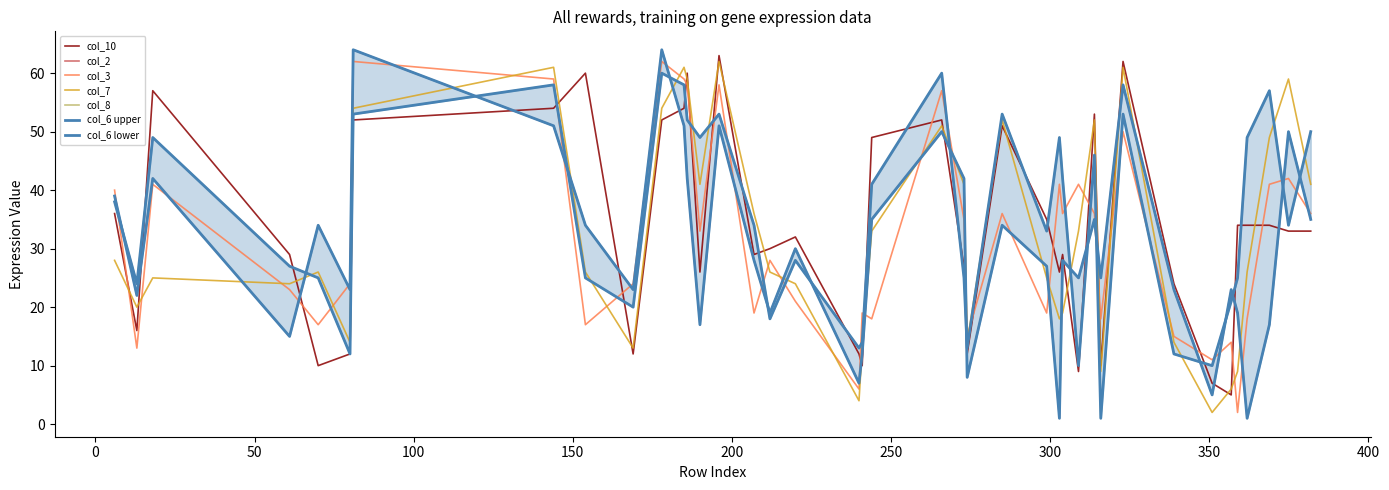

What is the highest value of the col_3 series?

62